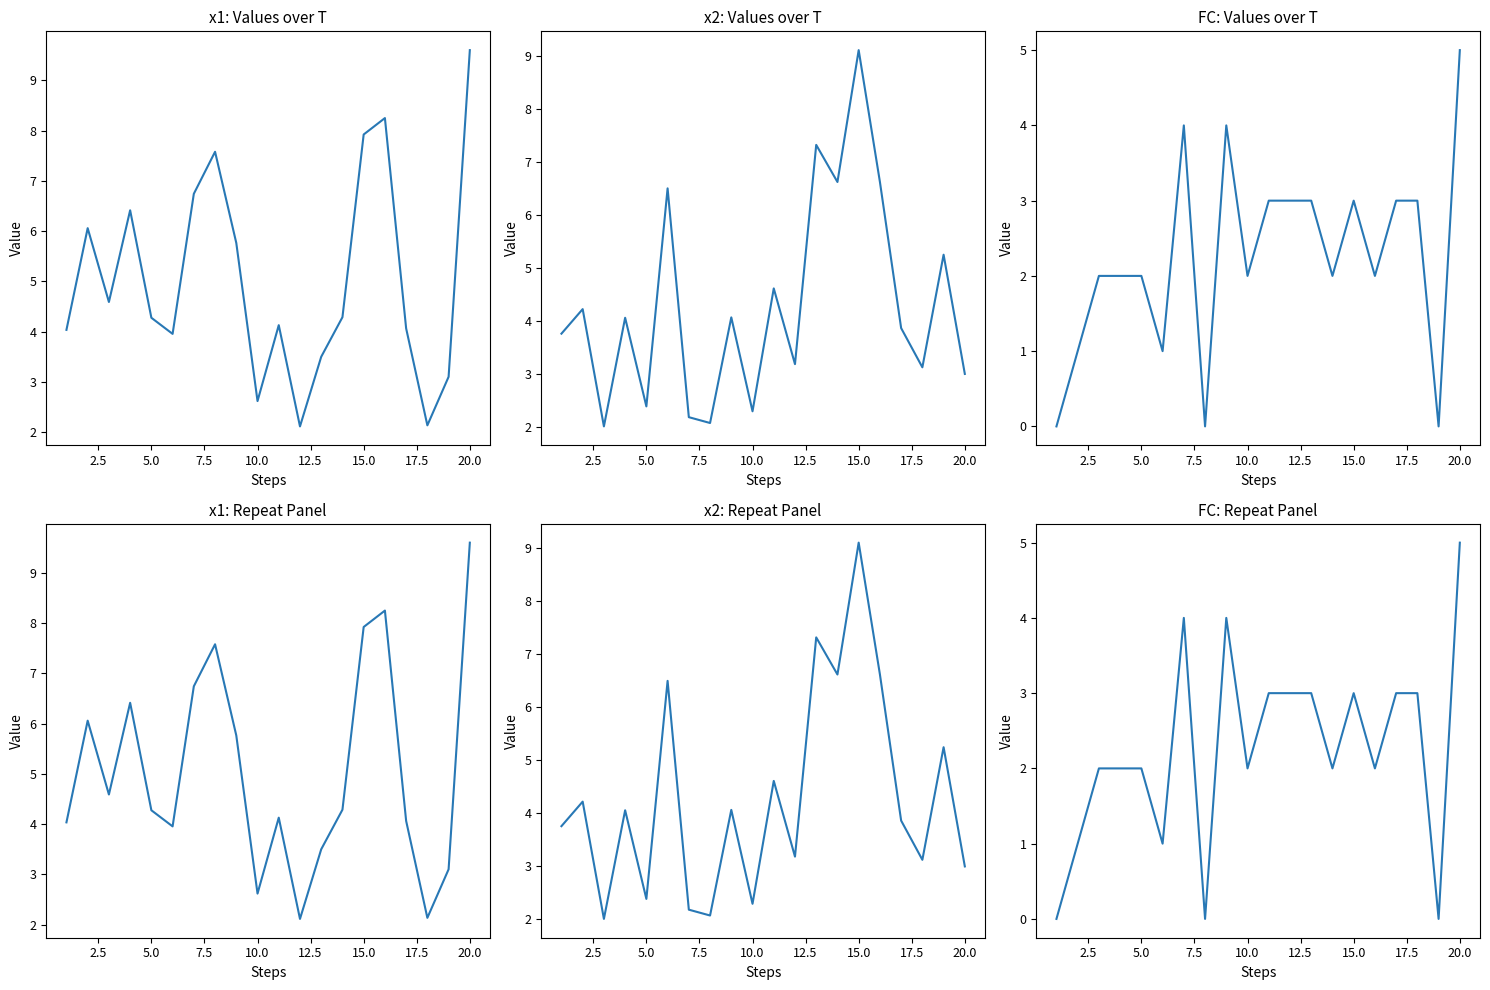

Which series has the largest total across all categories?

x1